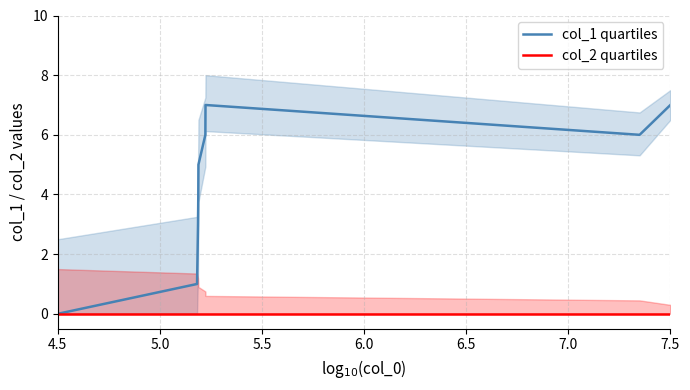

How many col_1 quartiles values are between 3 and 6?

5